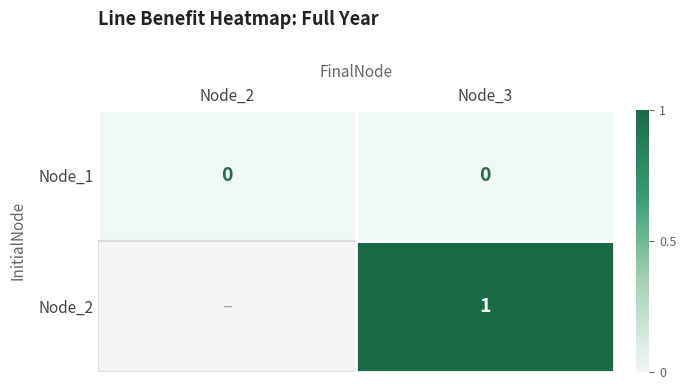

The Node_2 series shows 1 at Node_3. True or false?

True